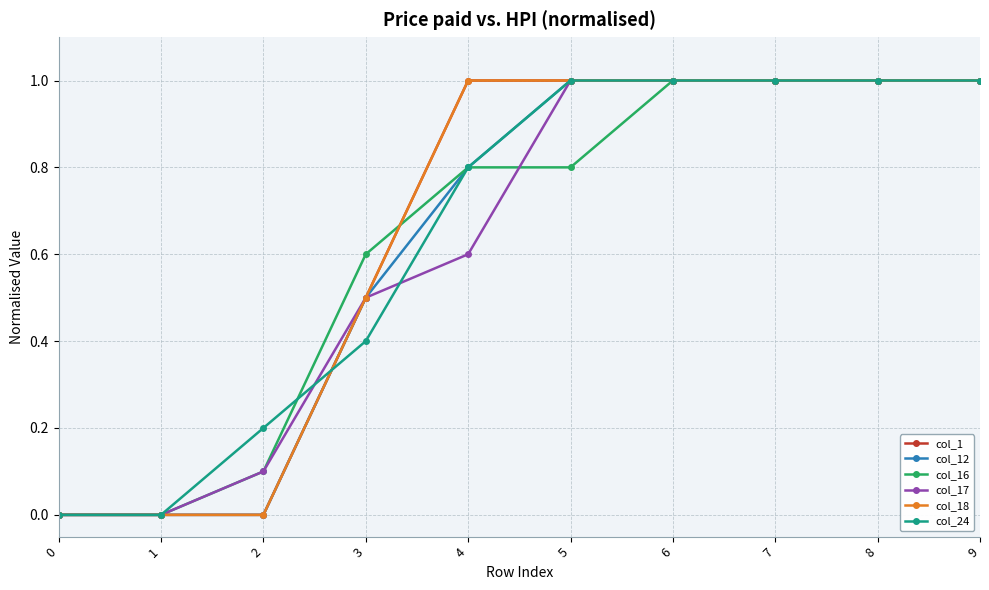

Does the chart have visible grid lines?

Yes